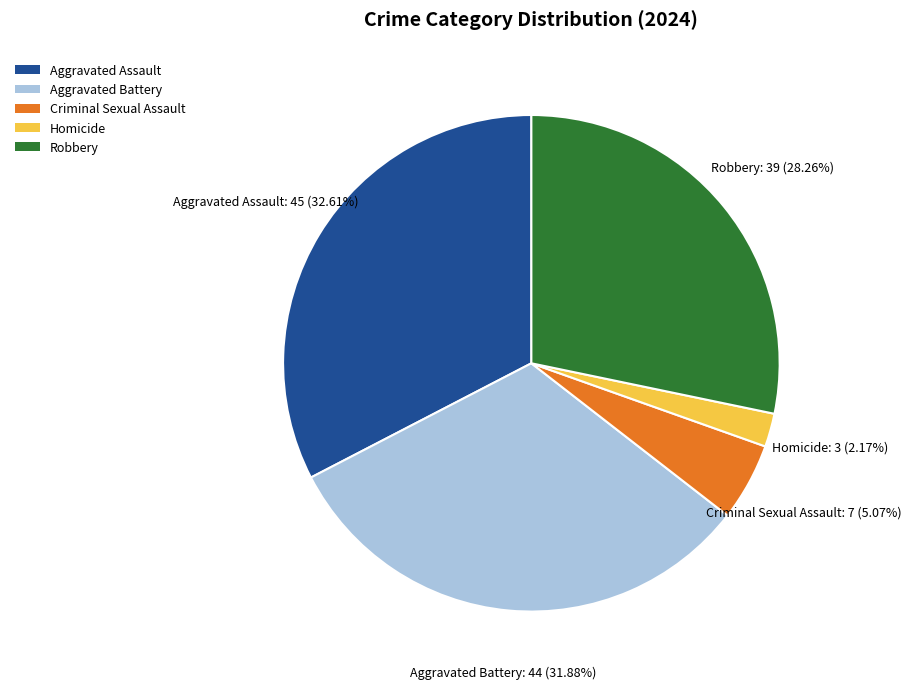

Is there a majority slice in this chart?

No